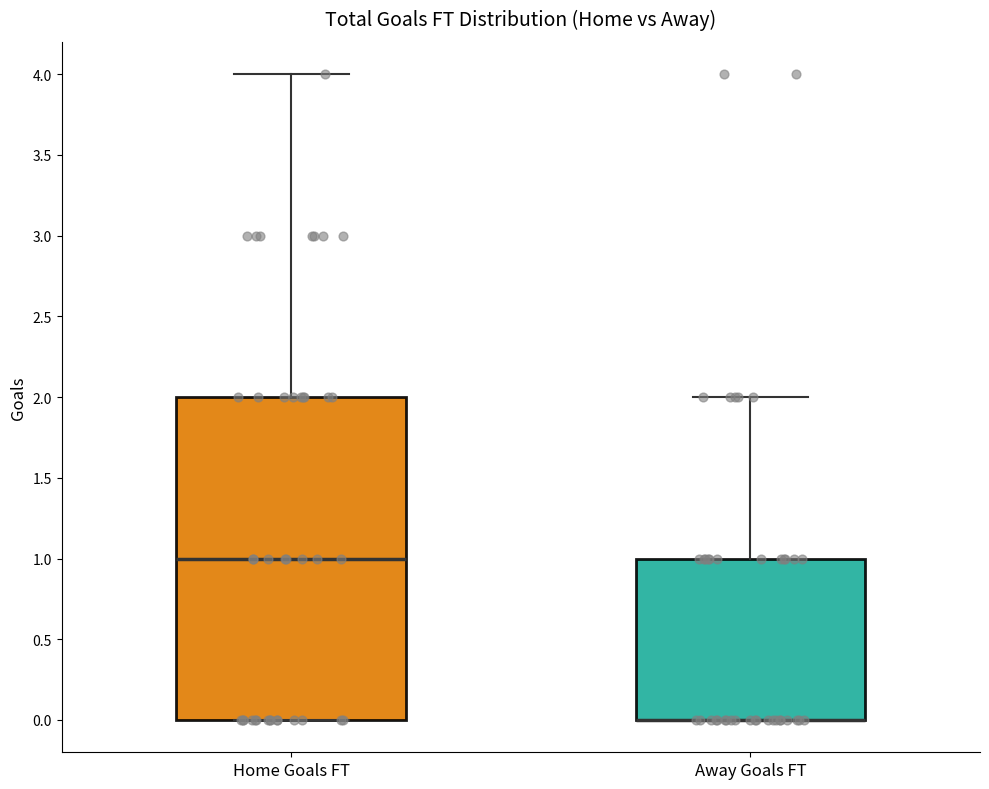

Comparing the boxes themselves (not the whiskers), which one is the tallest?

Home Goals FT